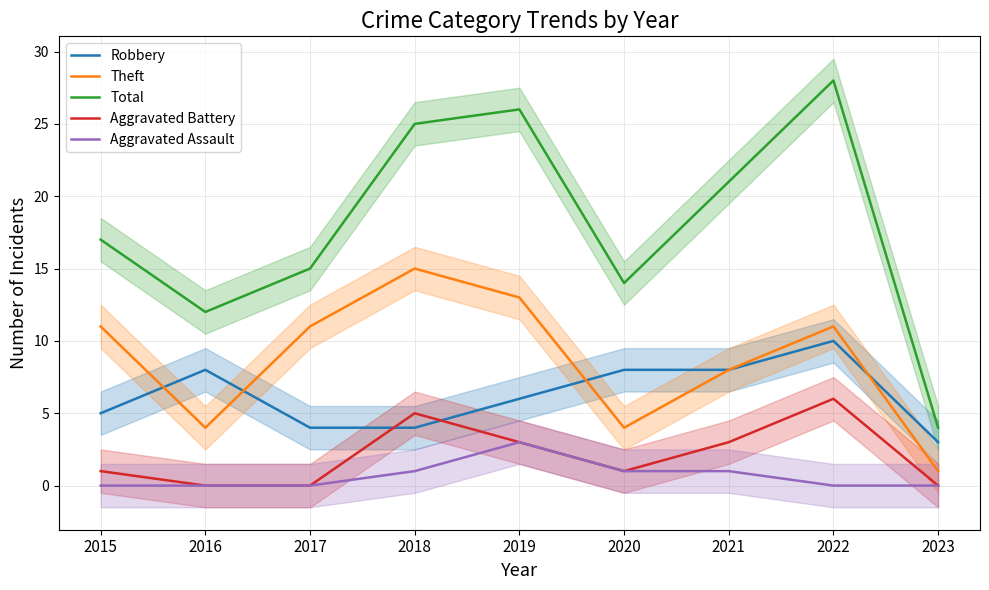

True or false: Total and Aggravated Battery intersect in this chart.

False